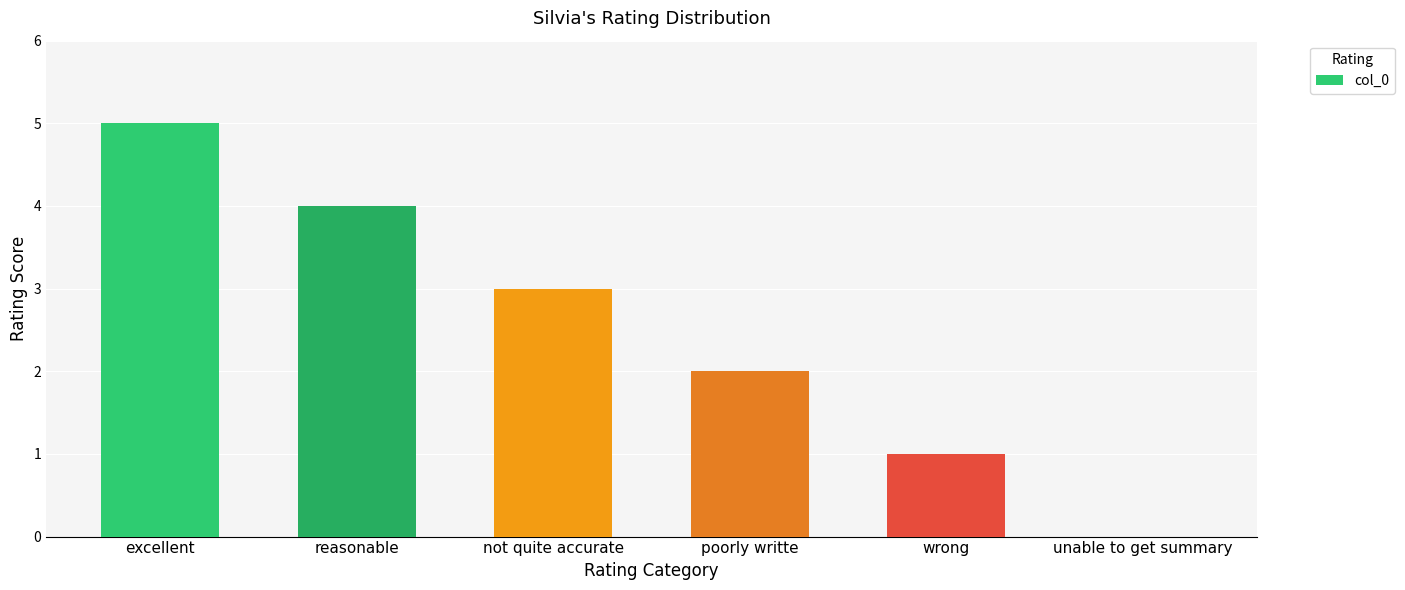

What is the difference between the values at reasonable and not quite accurate?

1